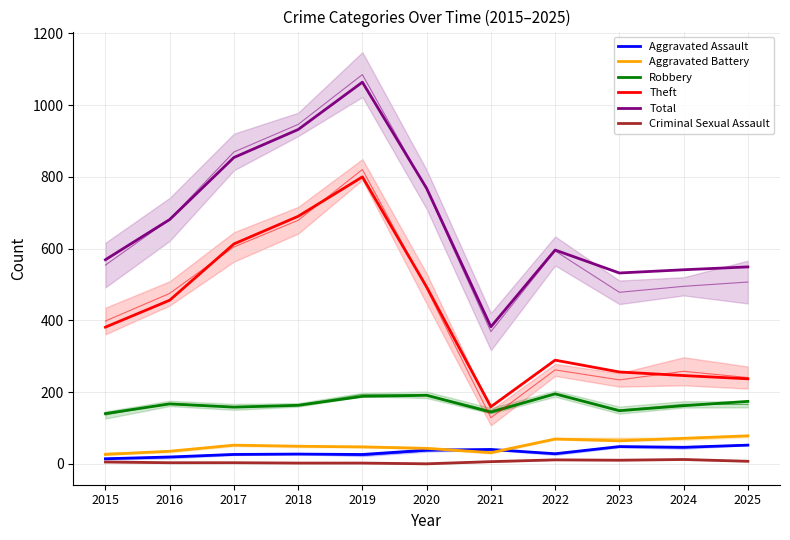

What is the value of the Theft point at the 9th from the left?

256